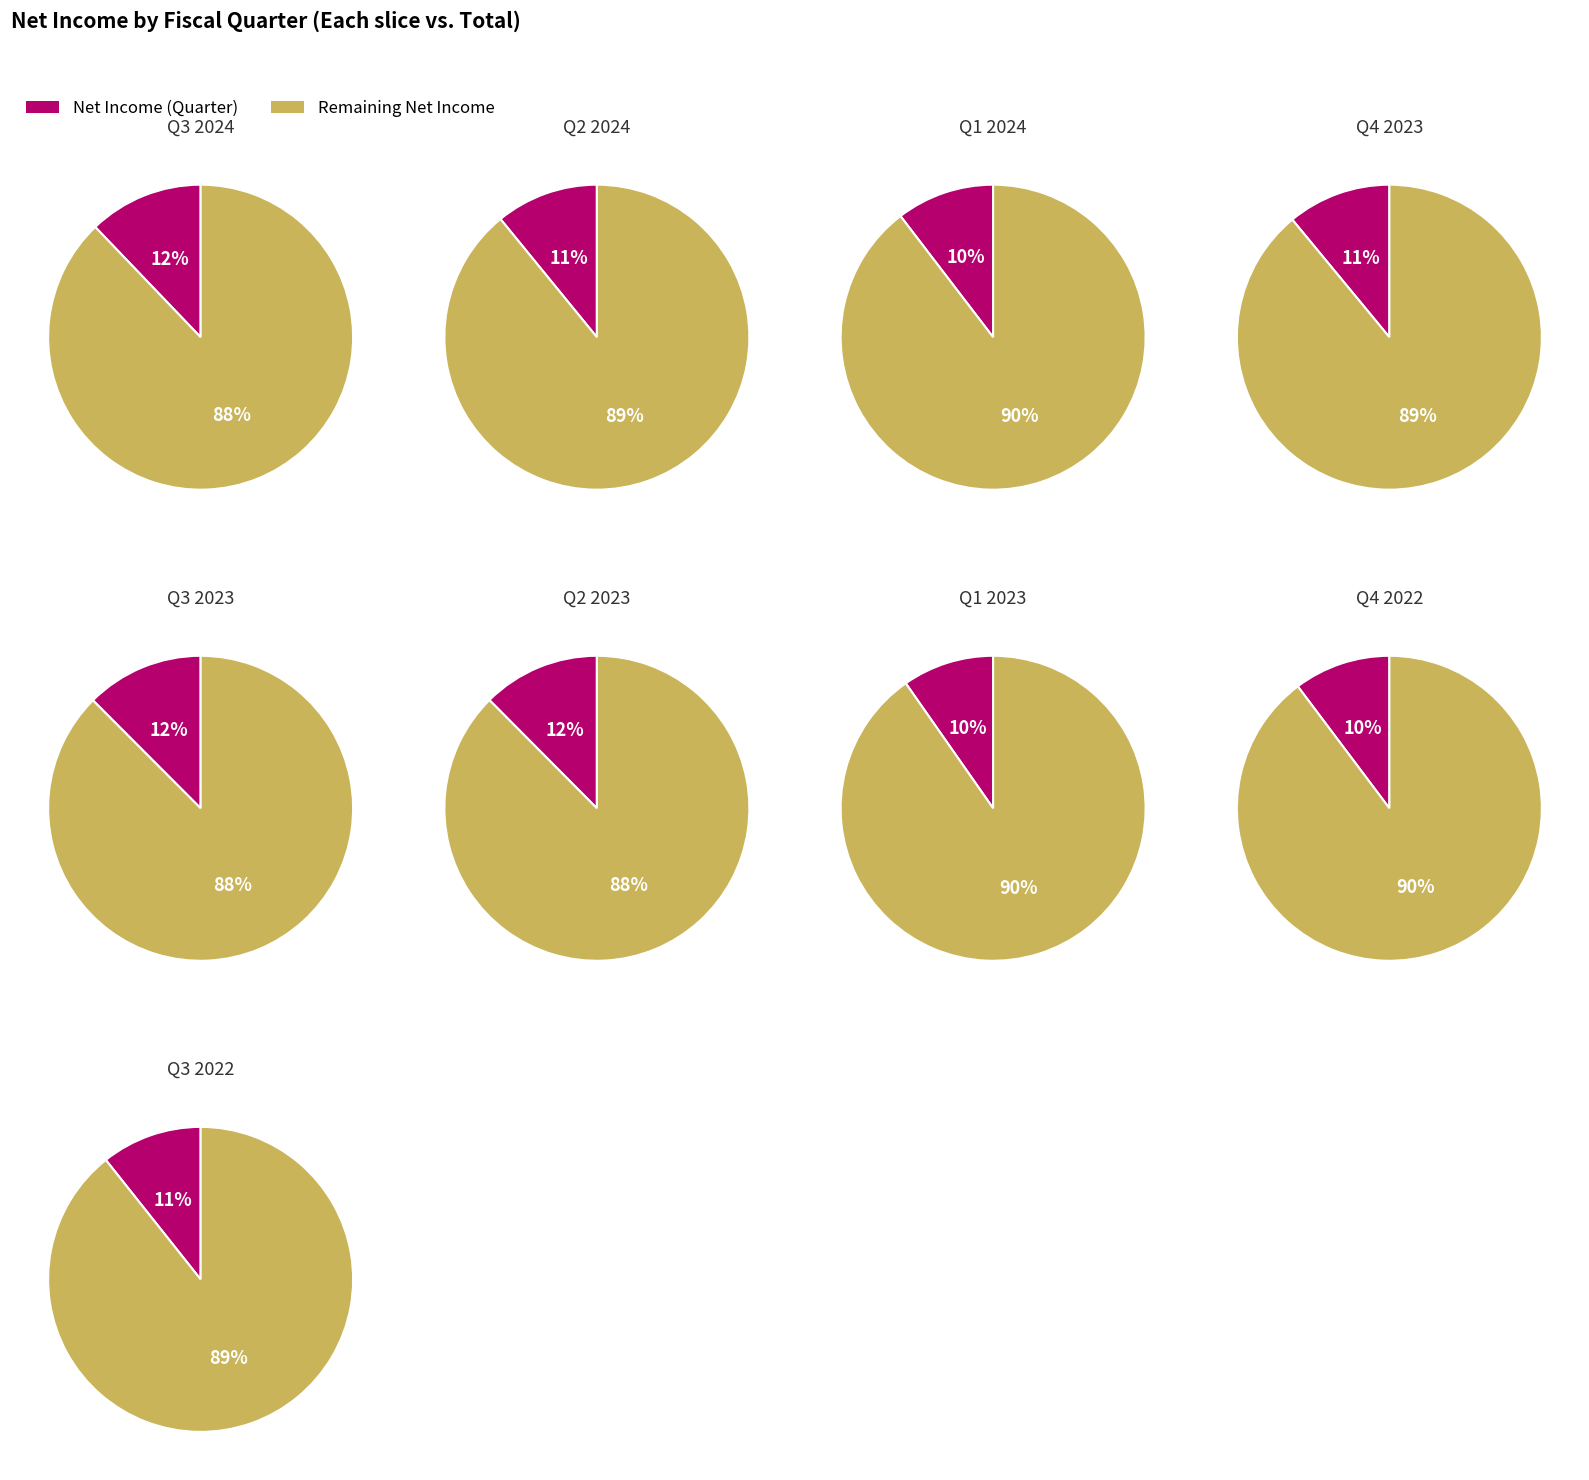

To the nearest percent, what is the average slice percentage?

11%